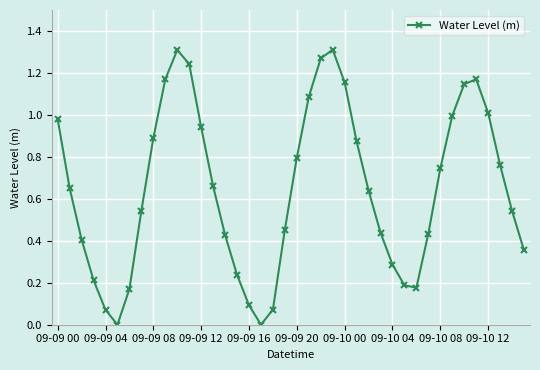

How many points are lower than both their immediate neighbors (excluding endpoints)?

3